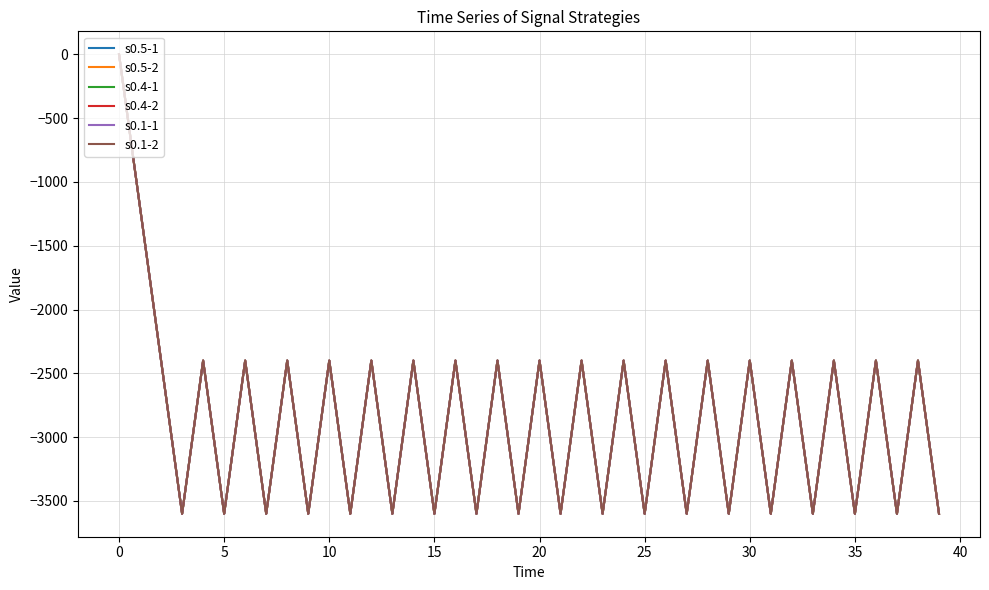

Is this an area chart (filled region under the line)?

No